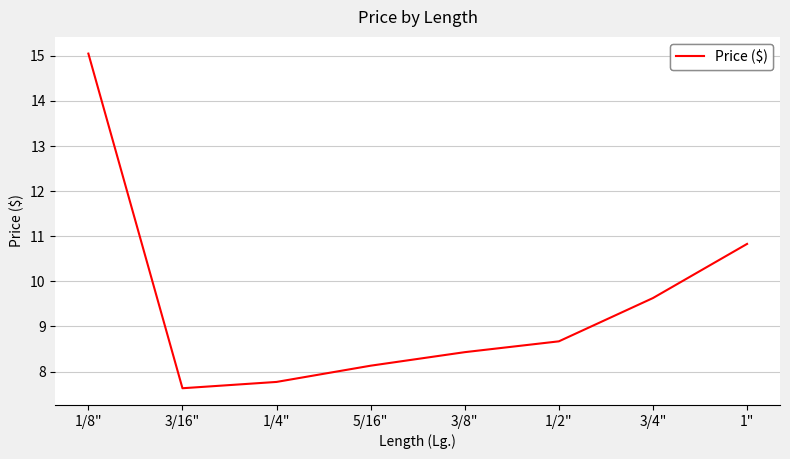

How many interior local valleys (lower than both neighbors) does the data have?

1